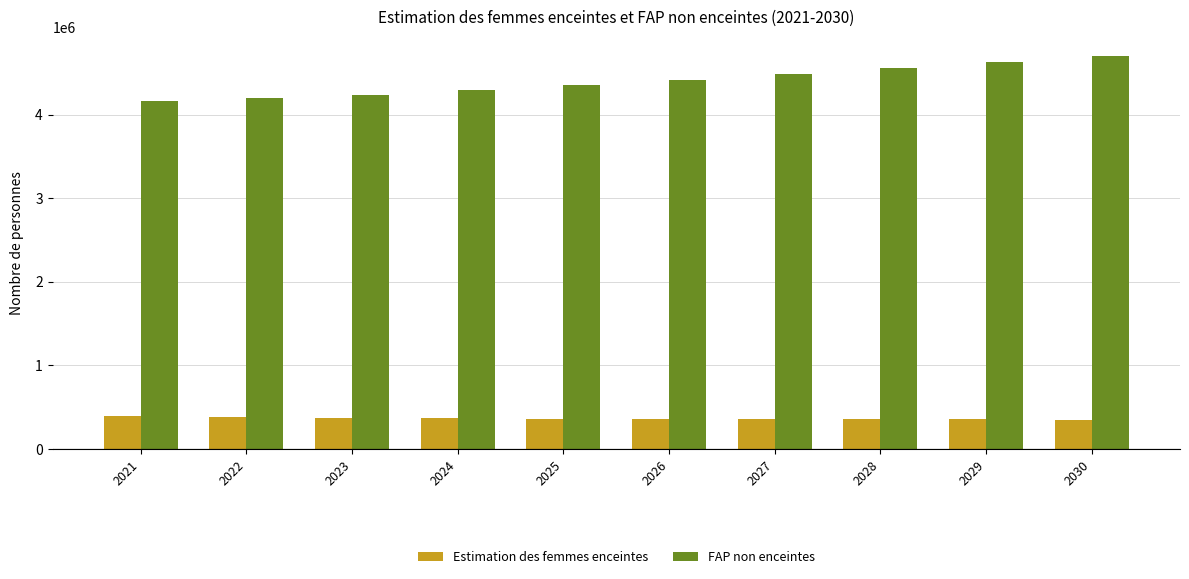

Where does the FAP non enceintes series first go above 4411074?

2026